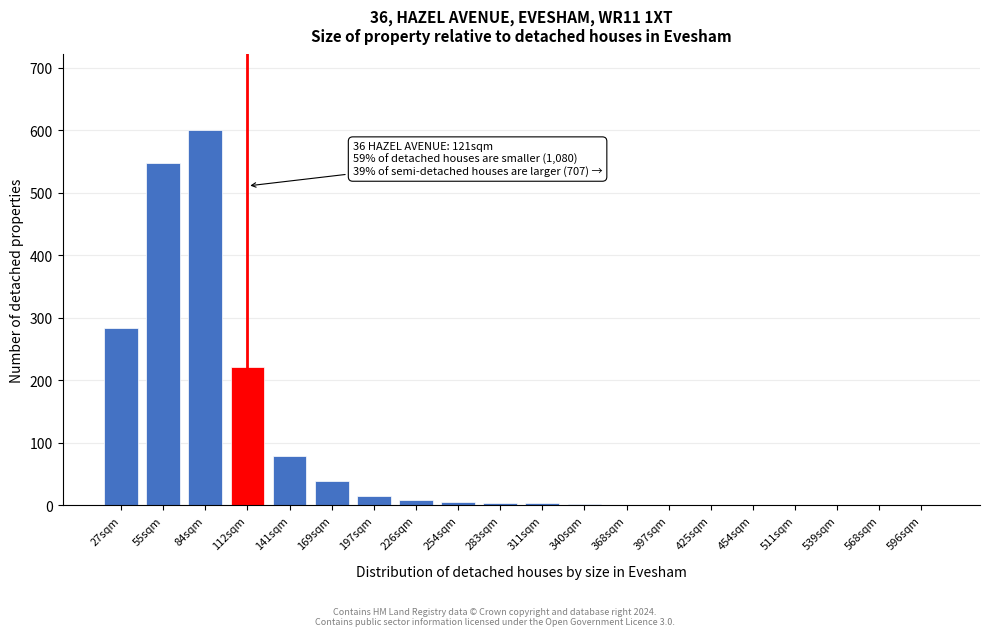

True or false: the data shows 38 at 169sqm.

True